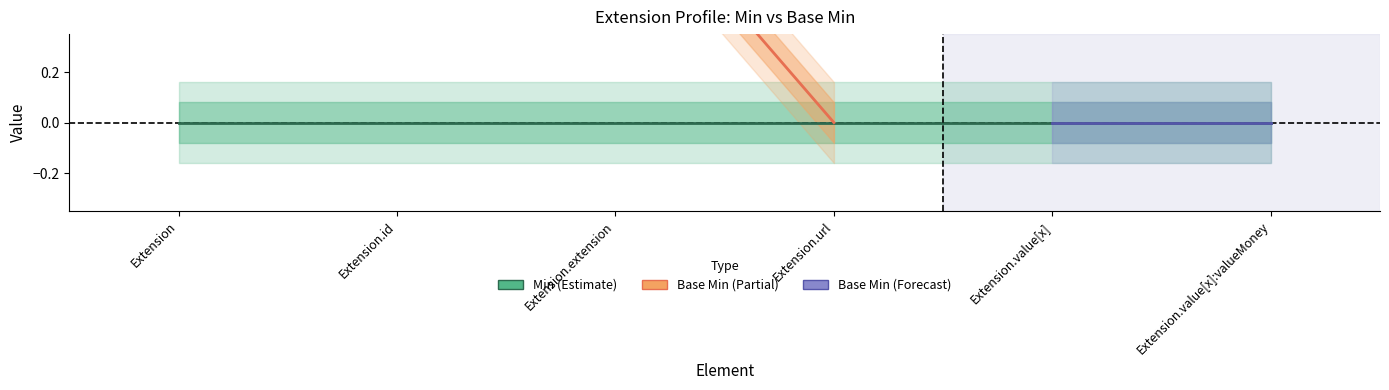

What is the greatest value displayed?

1